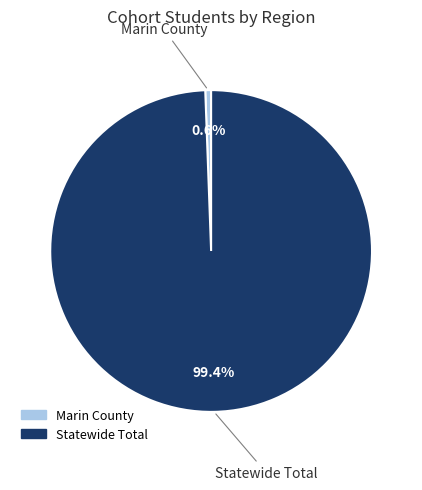

To the nearest percent, what percentage of the pie is Statewide Total?

99%